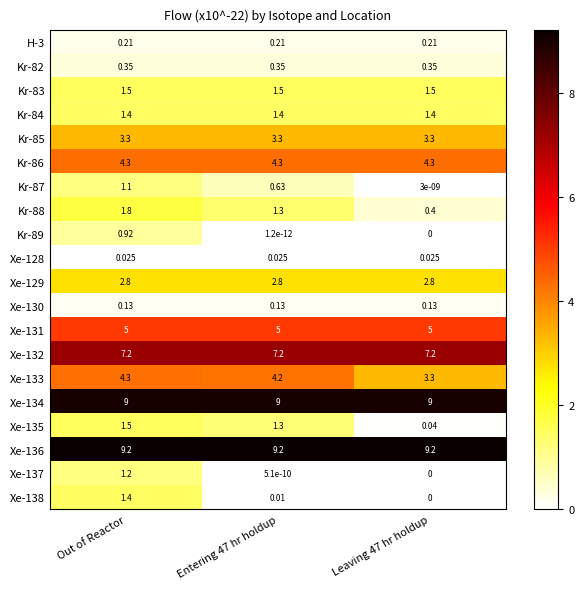

Is the value of Xe-135 at Leaving 47 hr holdup greater than the value of Kr-84 at Out of Reactor?

No